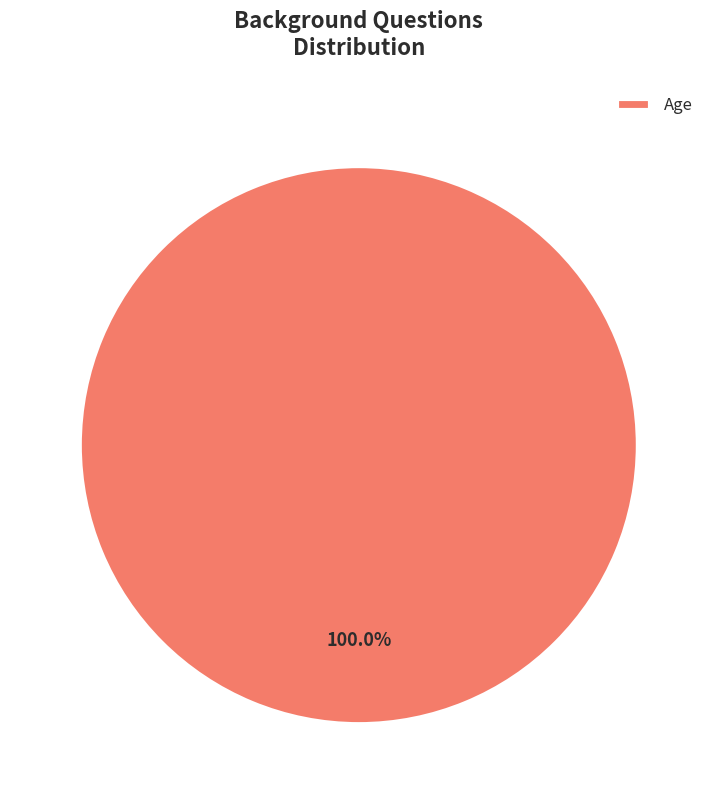

Which category accounts for the majority?

Age